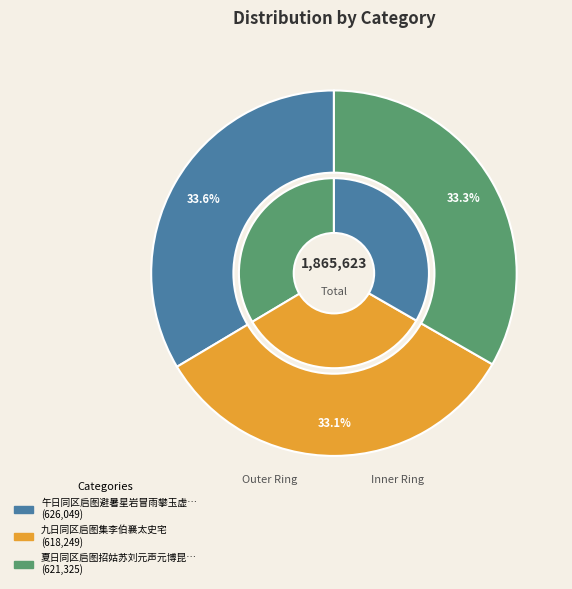

Approximately how many times larger is the value at 午日同区启图避暑星岩冒雨攀玉虚宫值古风道人 compared to 九日同区启图集李伯襄太史宅?

1.0